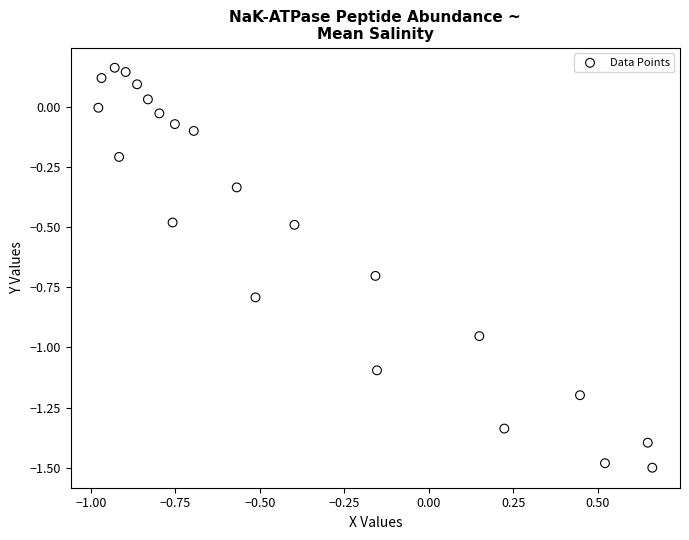

What is the range of Y values (max minus min)?

1.7